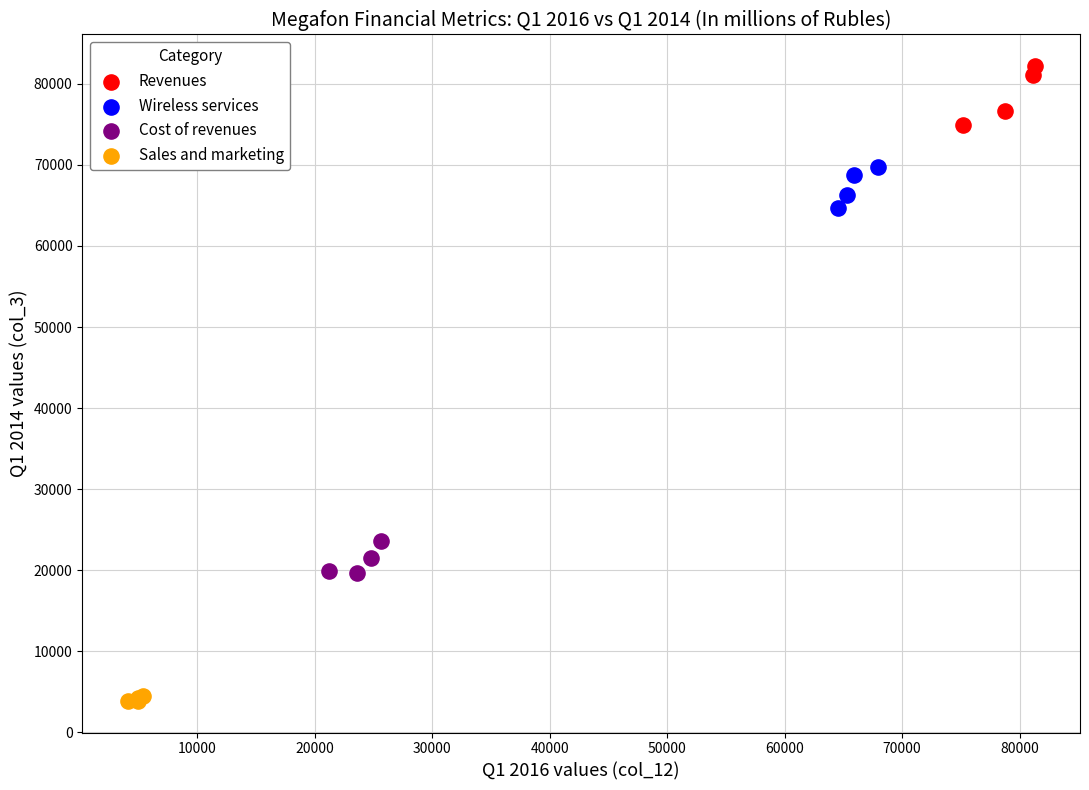

What are all the series names shown in the legend?

Revenues, Wireless services, Cost of revenues, Sales and marketing